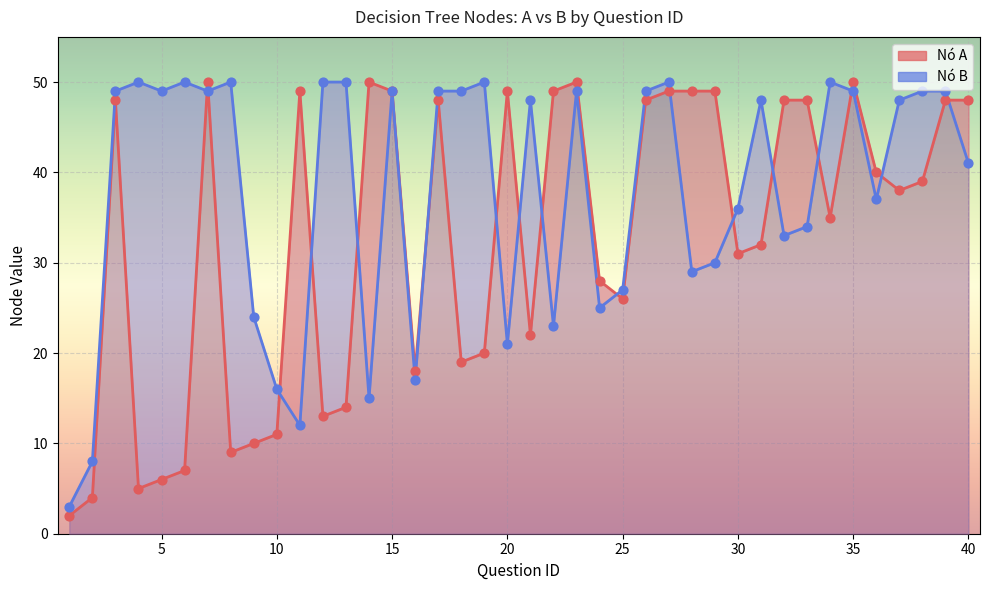

Which series contains the lowest Y value?

Nó A